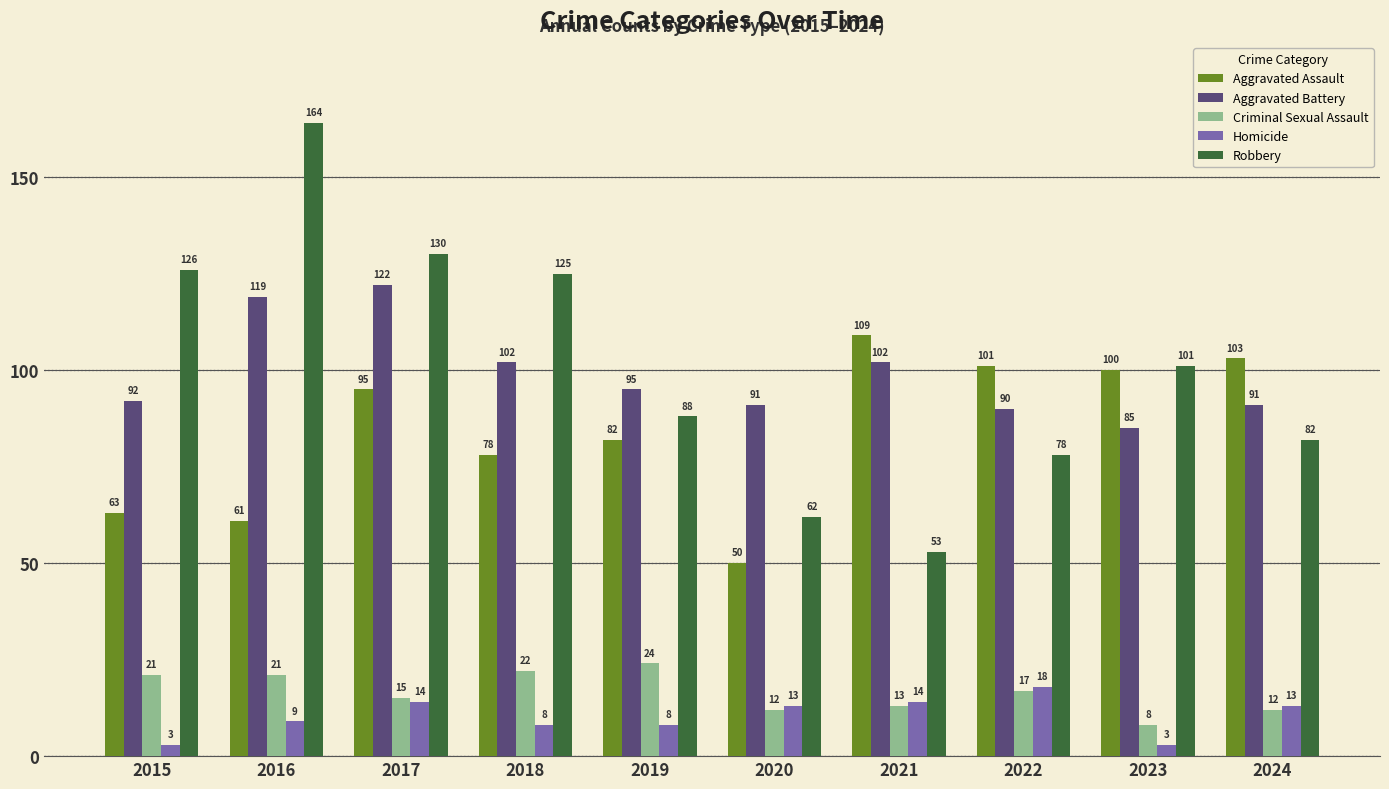

Is it true that Criminal Sexual Assault equals 21 at 2016?

True